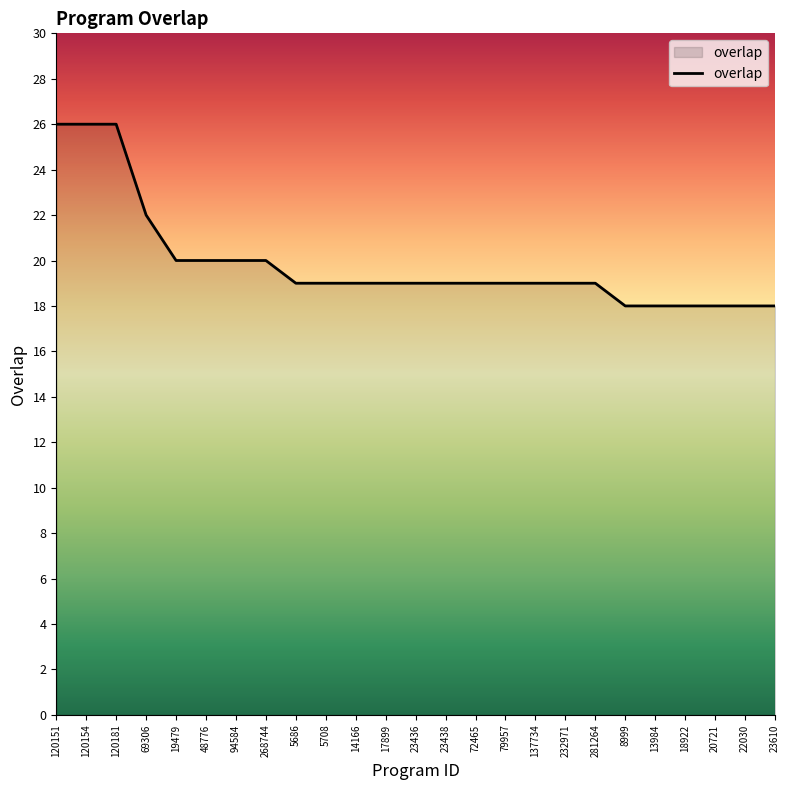

How many values are between 19 and 20?

15